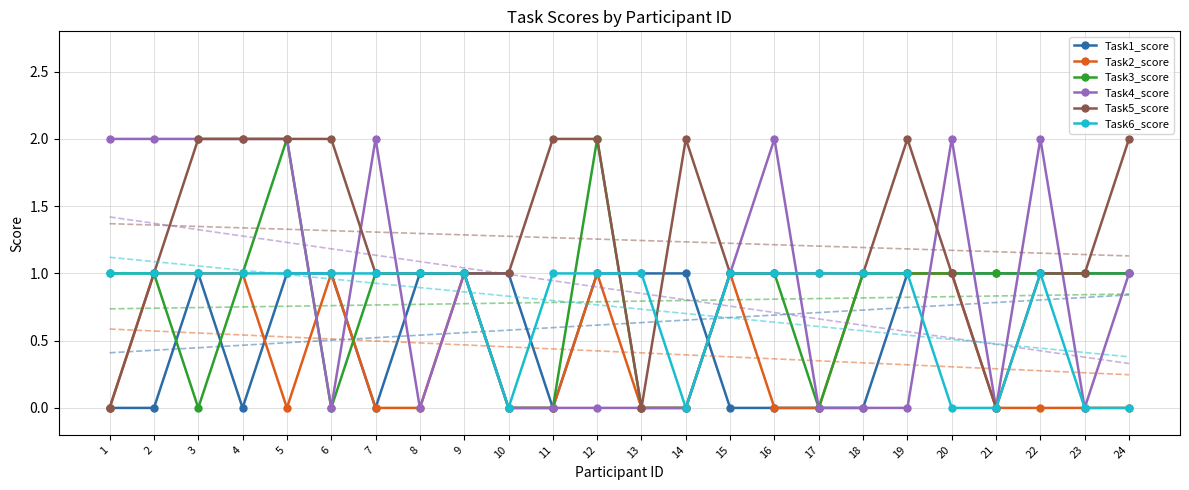

Reading left to right, transcribe all the data shown in this chart.

Task1_score: 0	0	1	0	1	1	0	1	1	1	0	1	1	1	0	0	0	0	1	1	1	1	1	1
Task2_score: 0	1	1	1	0	1	0	0	1	0	0	1	0	0	1	0	0	1	1	1	0	0	0	0
Task3_score: 1	1	0	1	2	0	1	1	1	0	0	2	0	0	1	1	0	1	1	1	1	1	1	1
Task4_score: 2	2	2	2	2	0	2	0	1	0	0	0	0	0	1	2	0	0	0	2	0	2	0	1
Task5_score: 0	1	2	2	2	2	1	1	1	1	2	2	0	2	1	1	1	1	2	1	0	1	1	2
Task6_score: 1	1	1	1	1	1	1	1	1	0	1	1	1	0	1	1	1	1	1	0	0	1	0	0